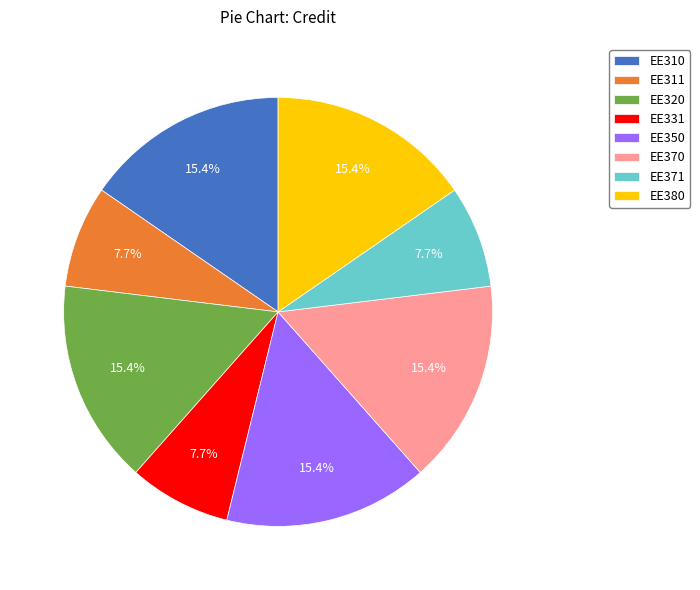

What percentage is the EE310 slice, to the nearest percent?

15%